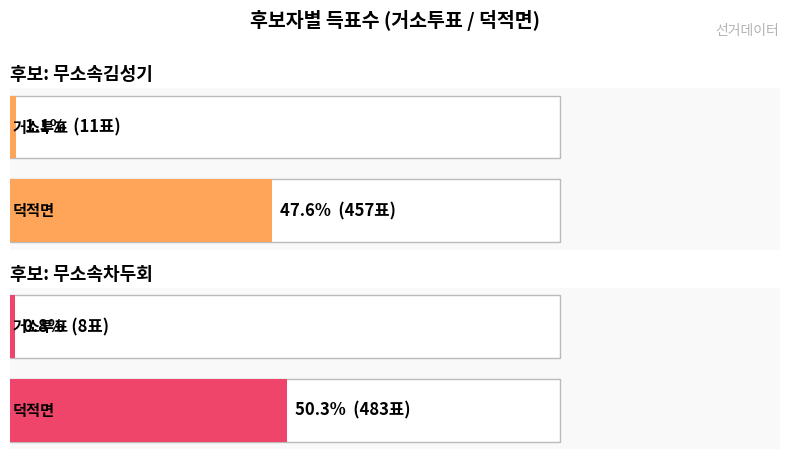

What is the average value of the 무소속차두회 series?

246